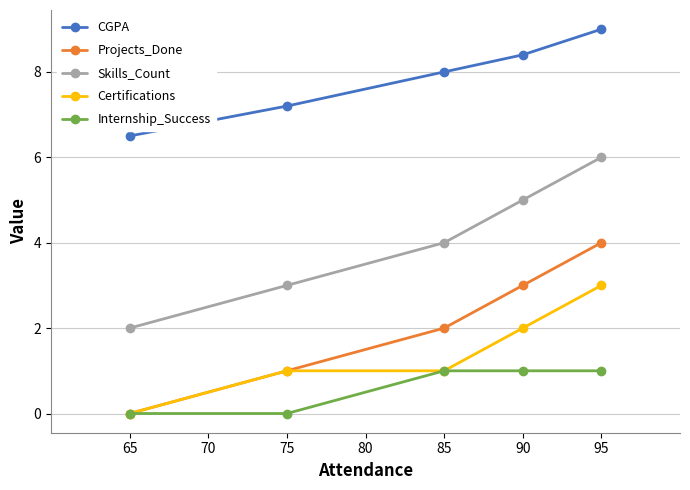

True or false: Skills_Count and Projects_Done intersect in this chart.

False